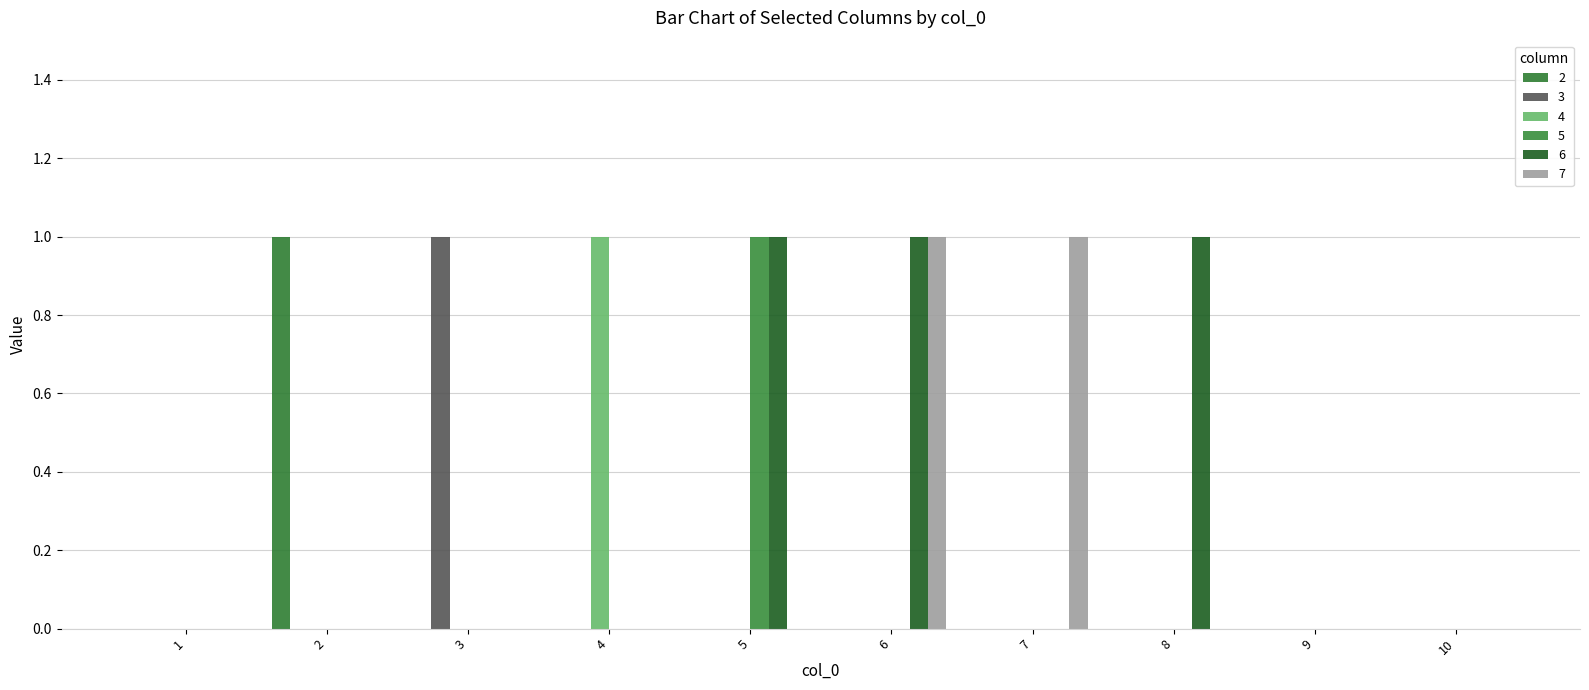

How many data points does each series have?

10